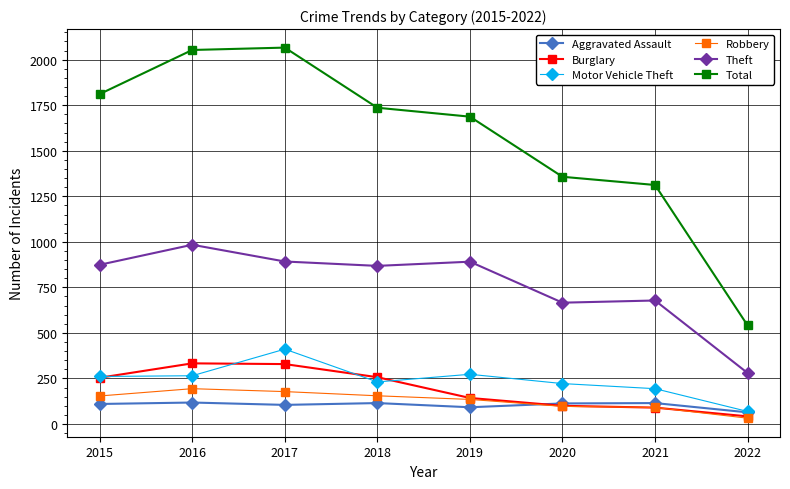

True or false: Aggravated Assault and Robbery intersect in this chart.

True